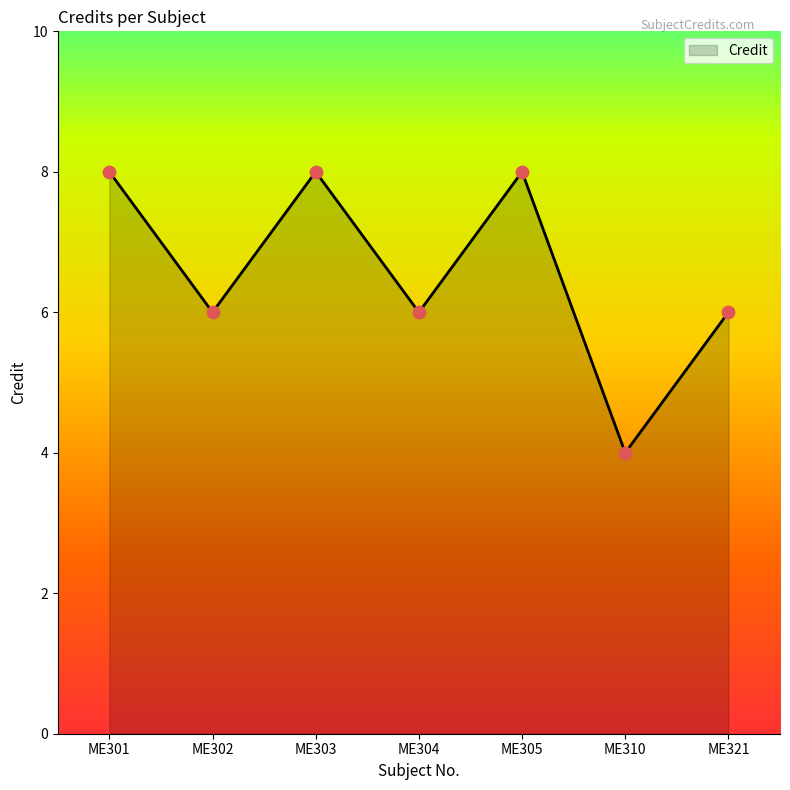

Approximately how many times larger is the value at ME301 compared to ME304?

1.3